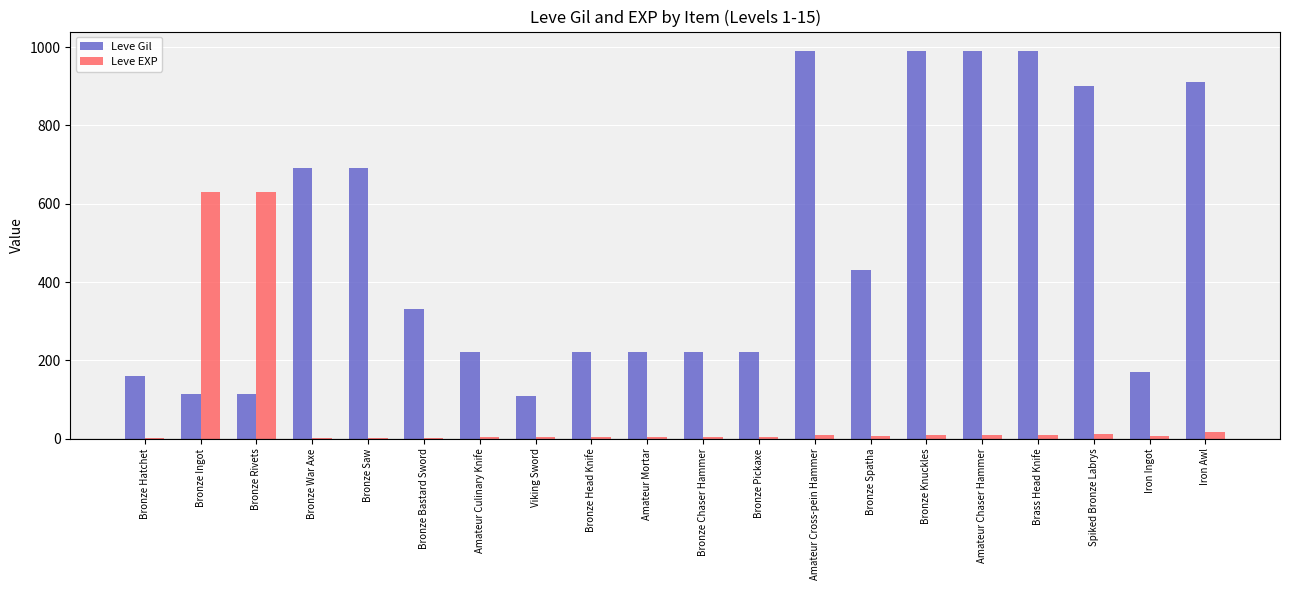

What is the sum of all Leve Gil values?

9679